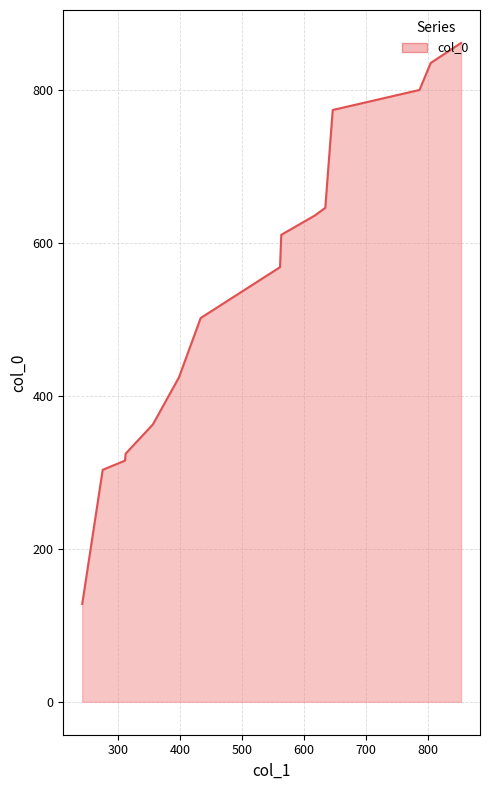

What is the difference between the second highest and second lowest values?

532.2